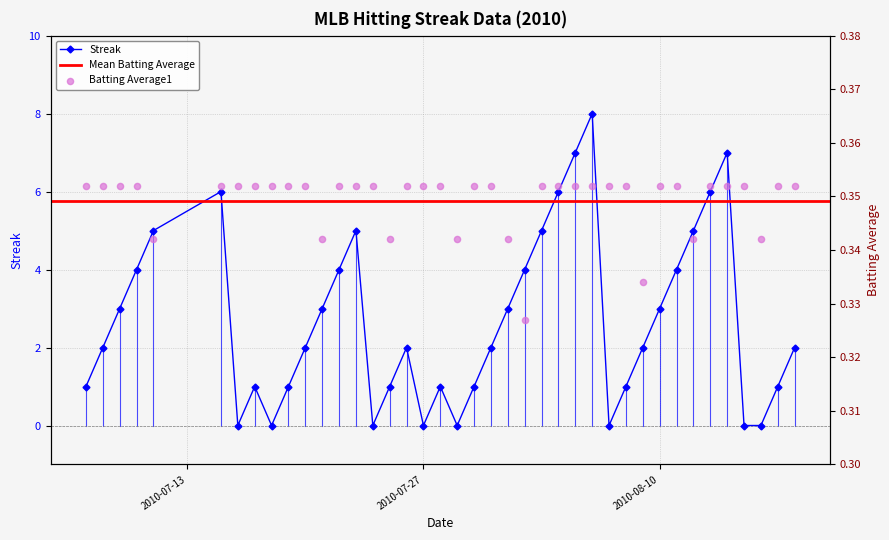

What is the highest value of the Streak series?

8